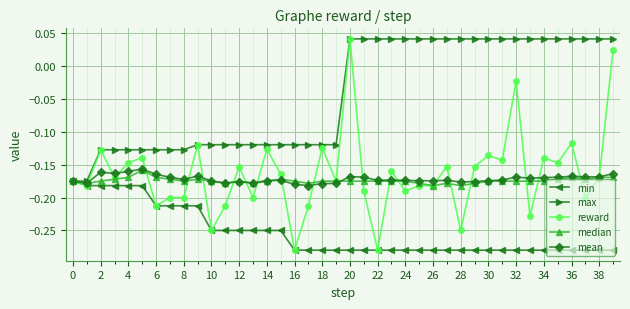

Which series has the widest spread of values?

reward